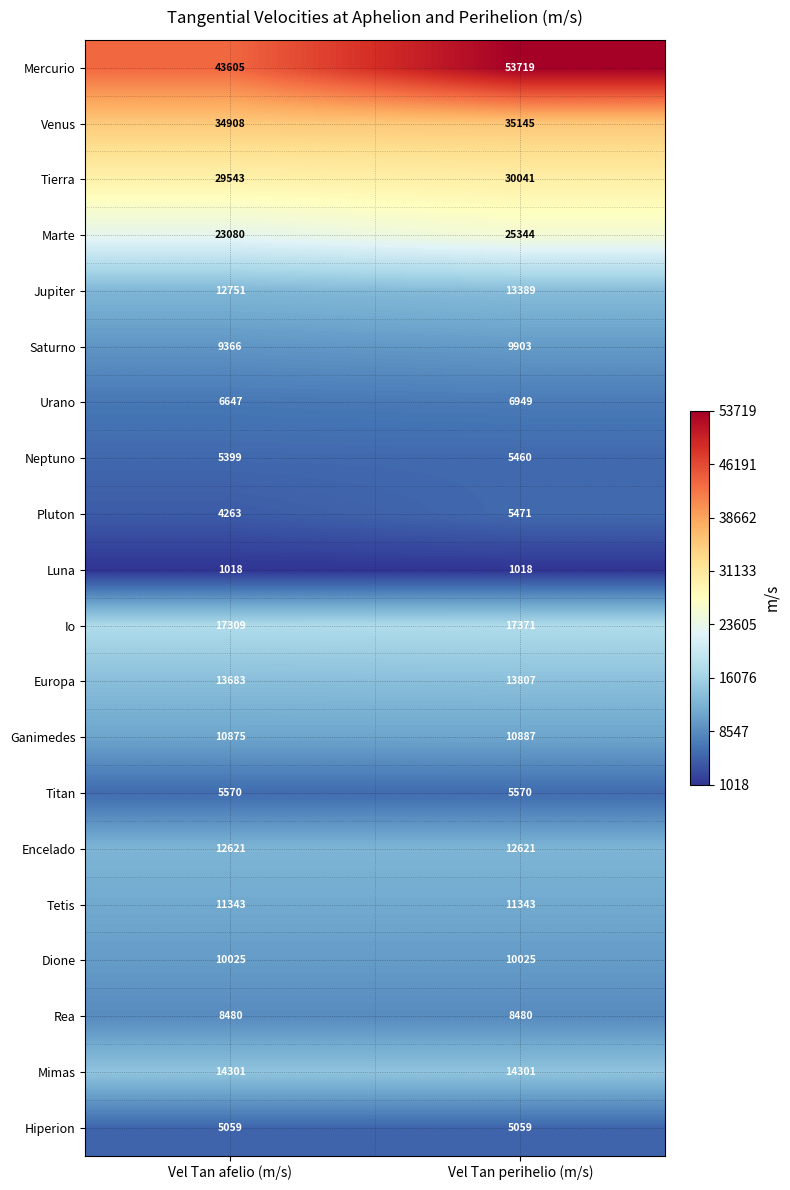

What is the difference between the maximum and minimum values in the Tierra series?

498